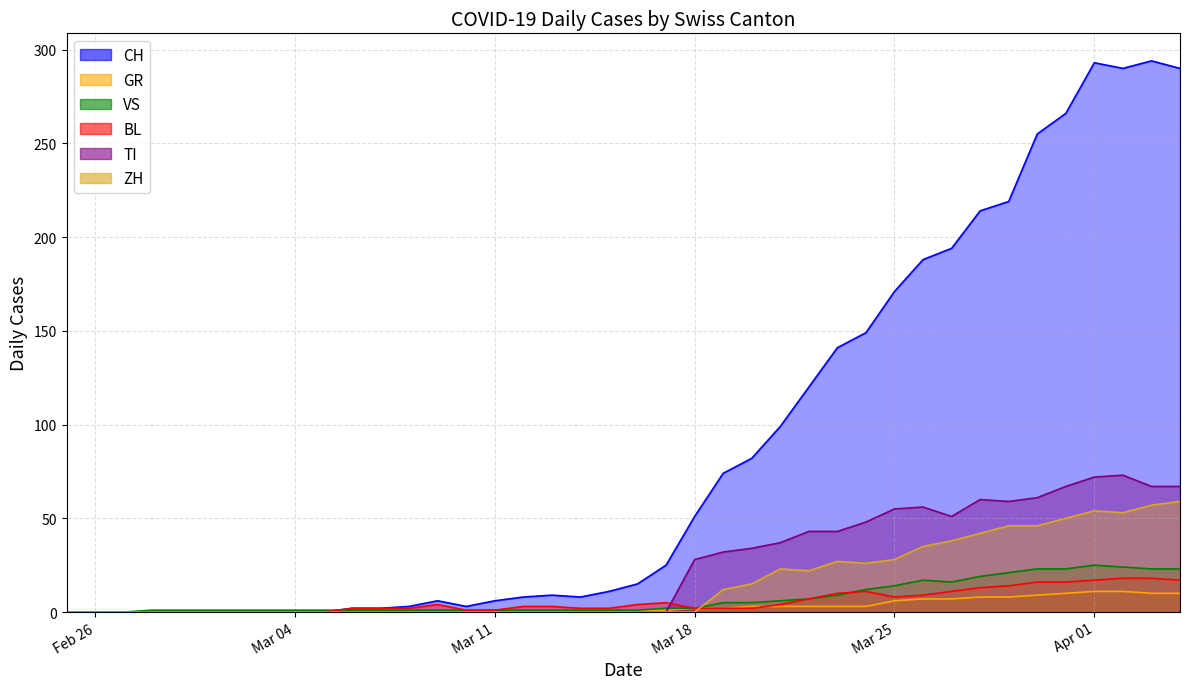

At how many categories does at least one series exceed 175?

10